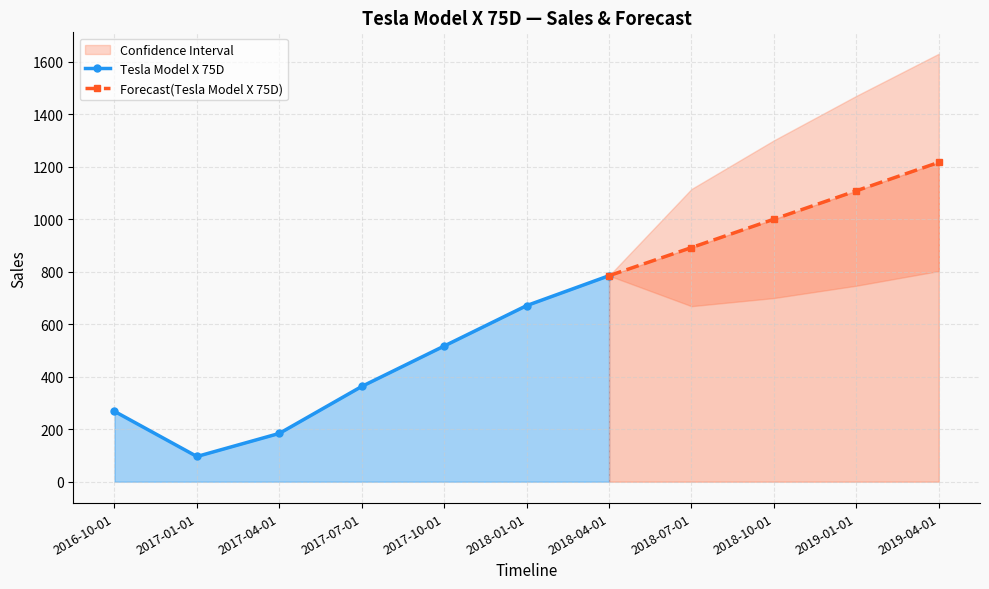

True or false: the data has more than 0 interior local peaks.

False